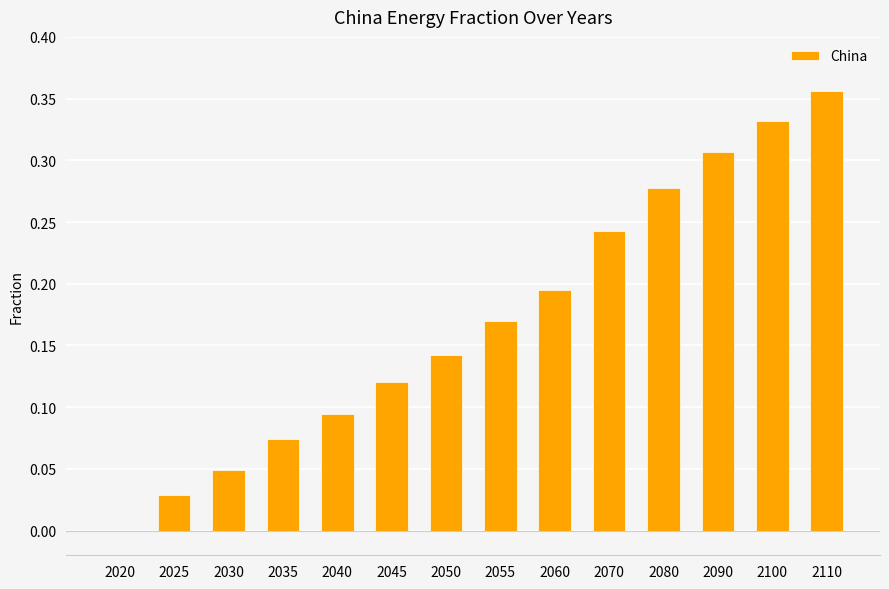

At which category does the chart reach its peak across all series?

2110